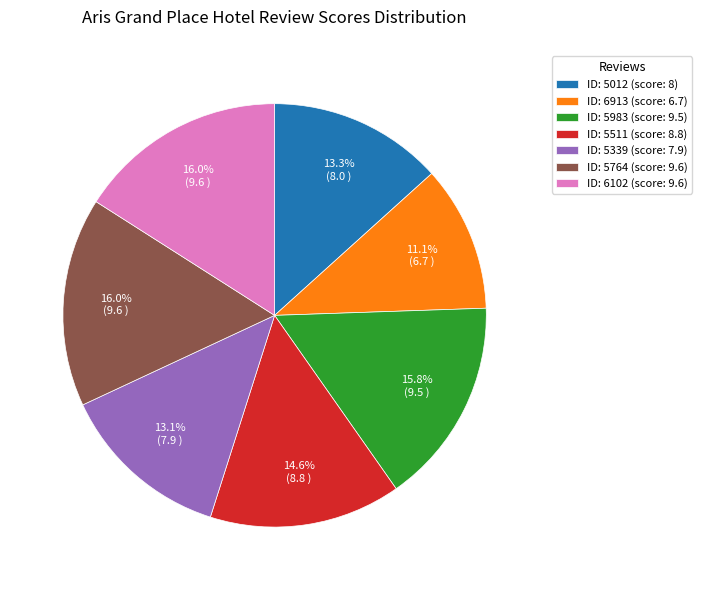

How many segments does this pie chart have?

7